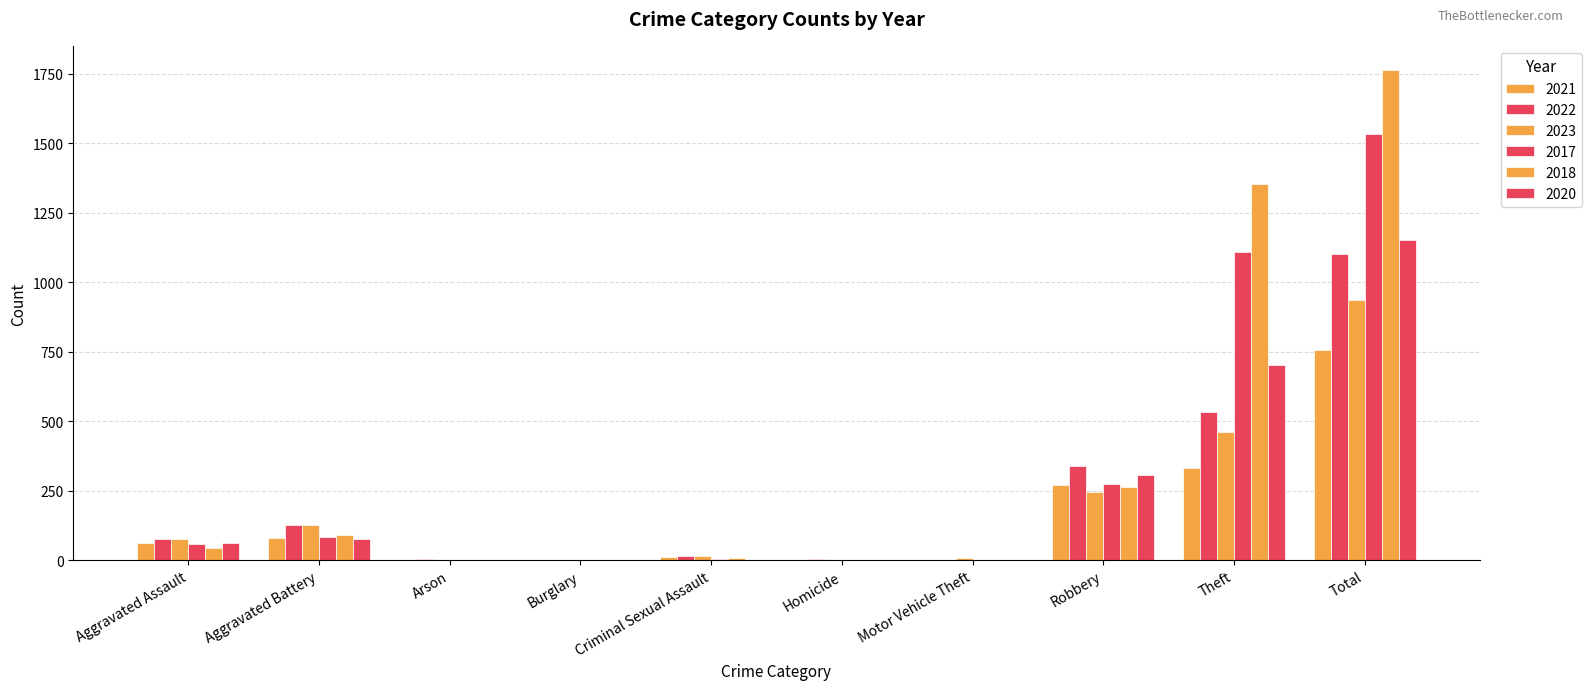

At which label does 2018 reach its minimum?

Burglary